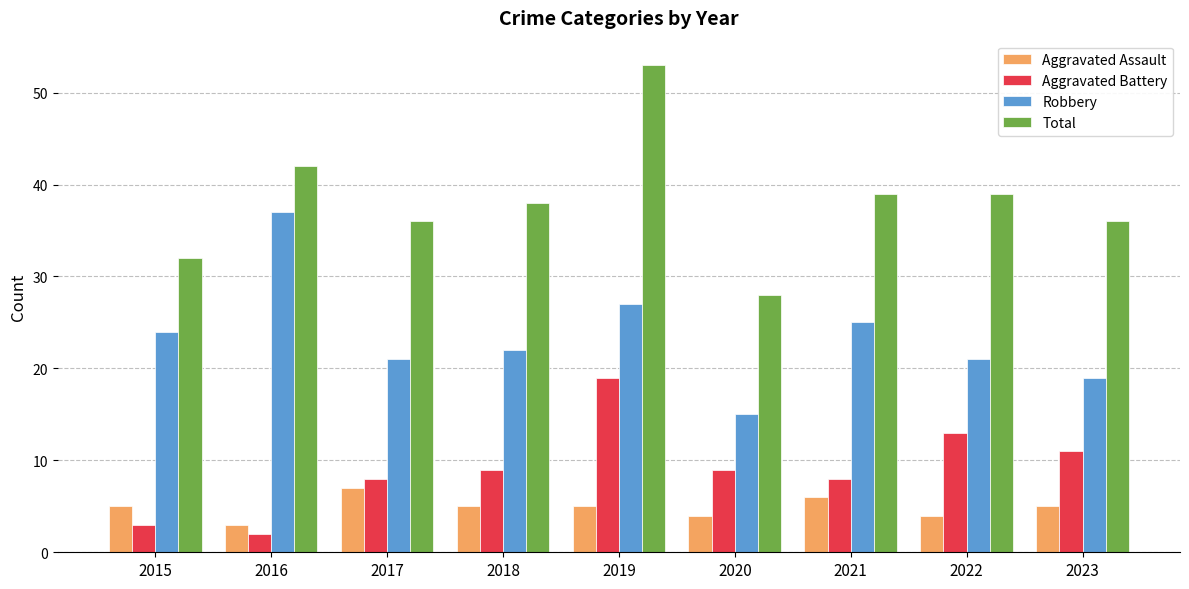

Read the Total value at 2015, to the nearest 5.

30